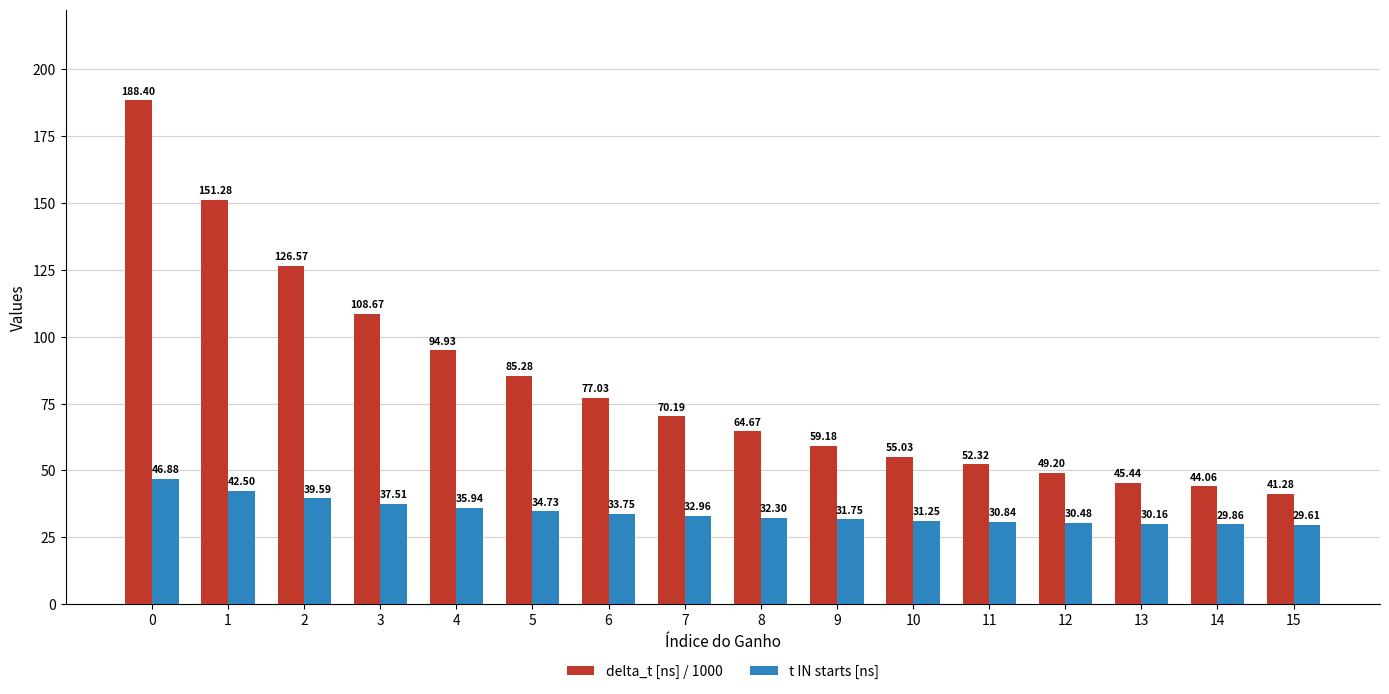

What is the value of the t IN starts [ns] bar at the 15th from the left?

29.9